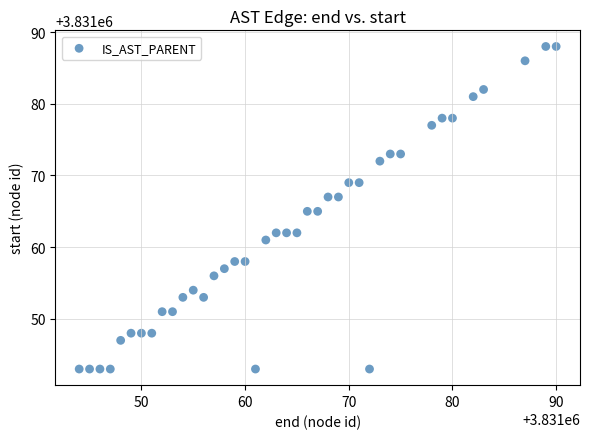

What is the range of X values (max minus min)?

46